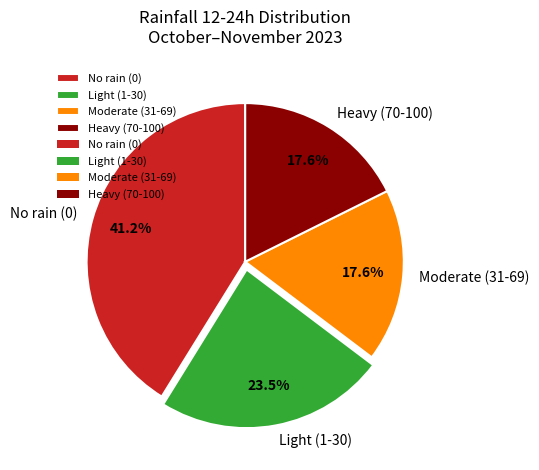

What portion of the pie excludes Moderate (31-69)?

82.4%